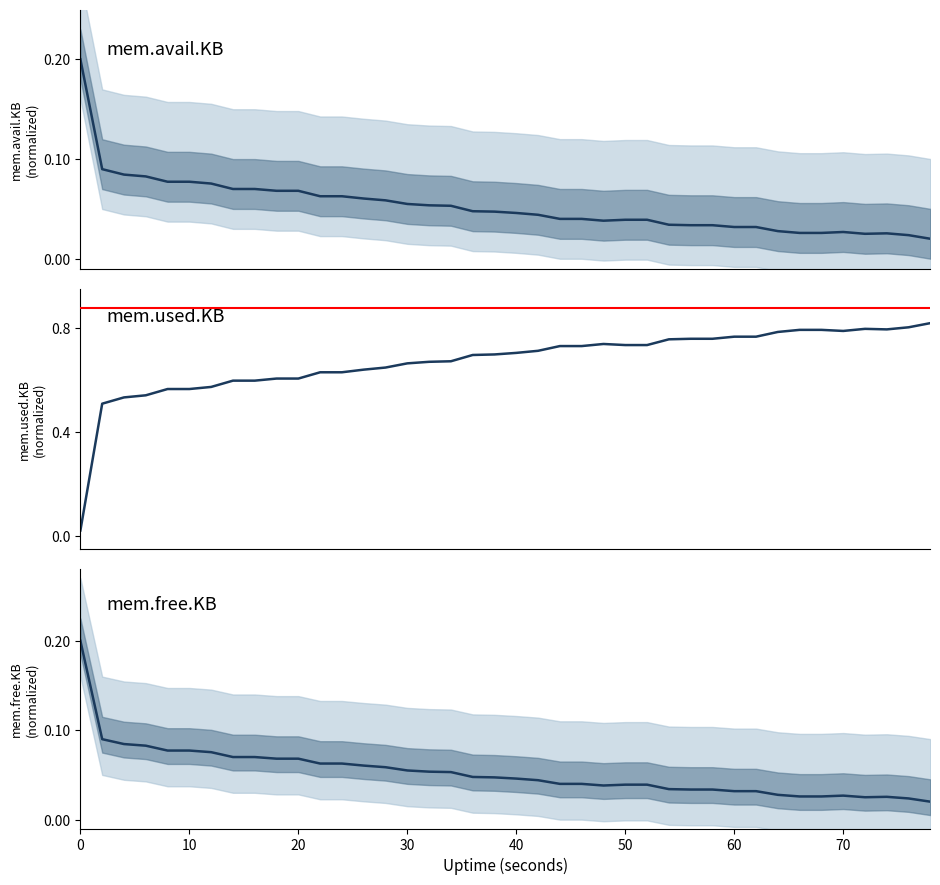

Is it true that mem.used.KB equals 0.3 at 28?

False